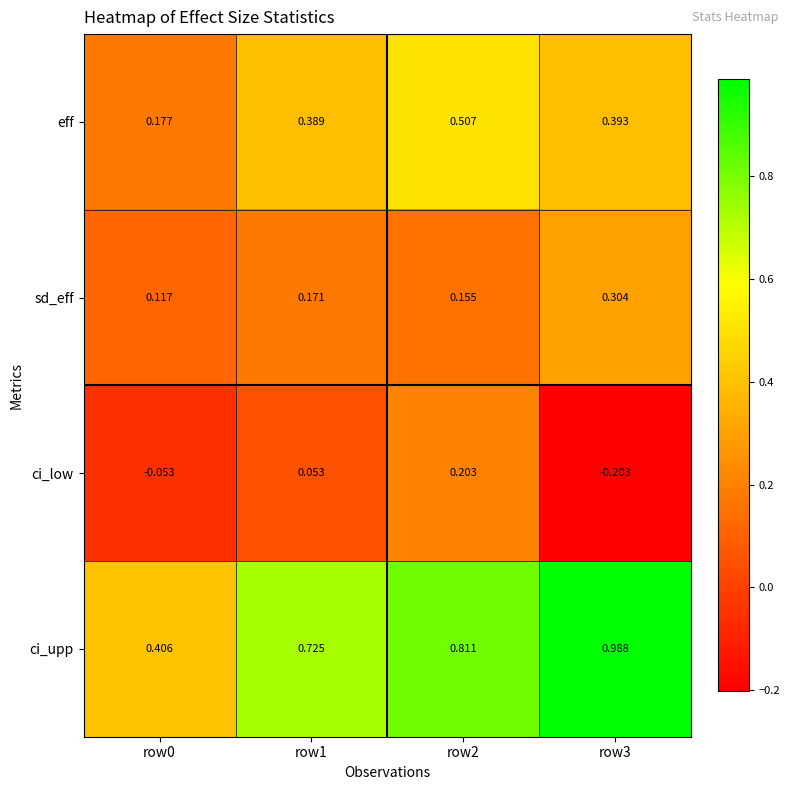

At which category does the chart reach its minimum across all series?

row3